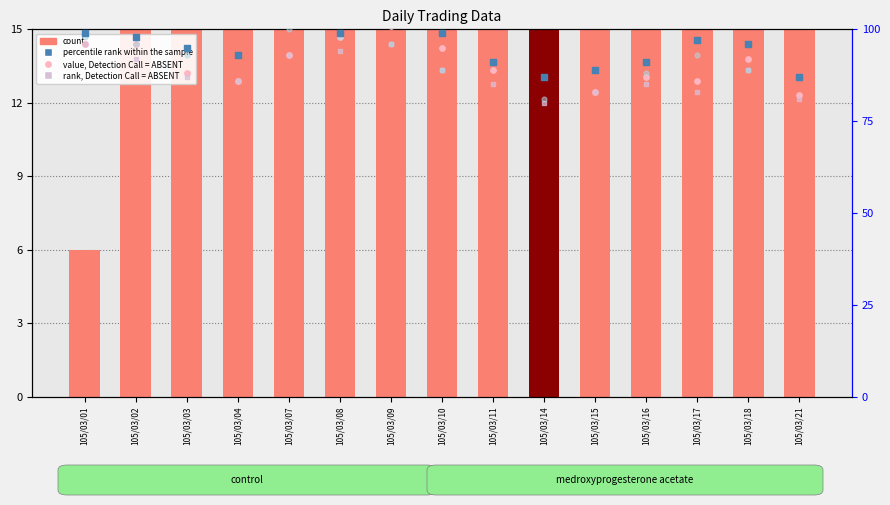

Which series reaches the maximum Y coordinate?

rank, Detection Call = ABSENT